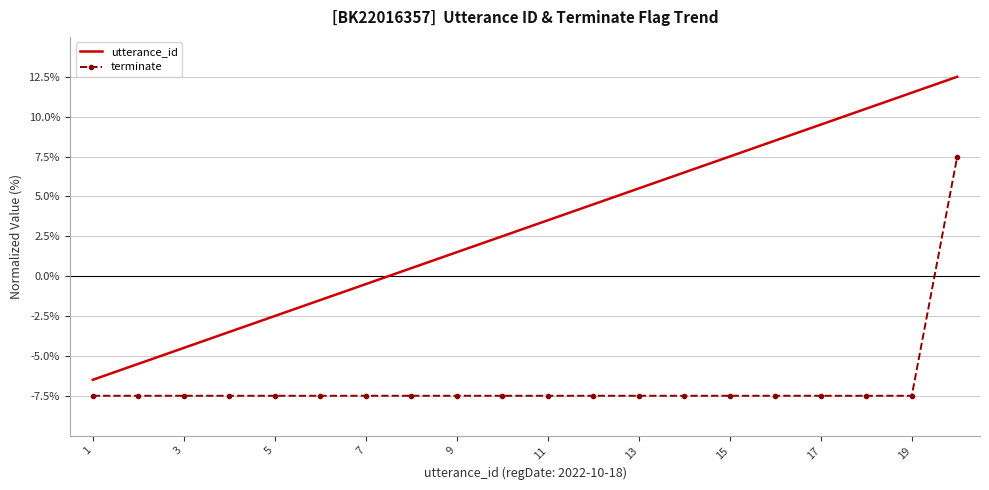

Which series has the largest range (max minus min)?

utterance_id